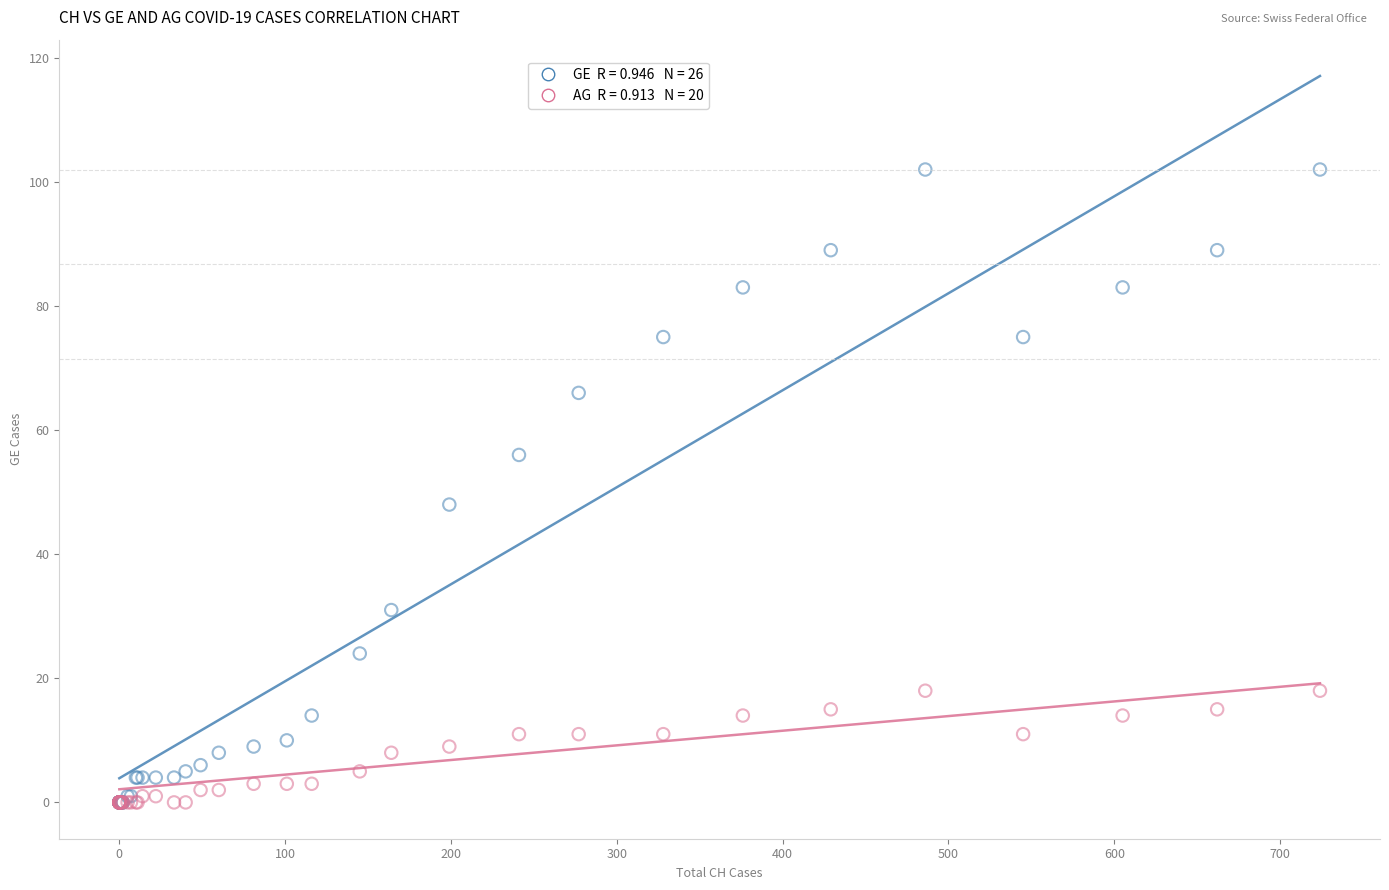

Across all series, what Y value is closest to 51?

48